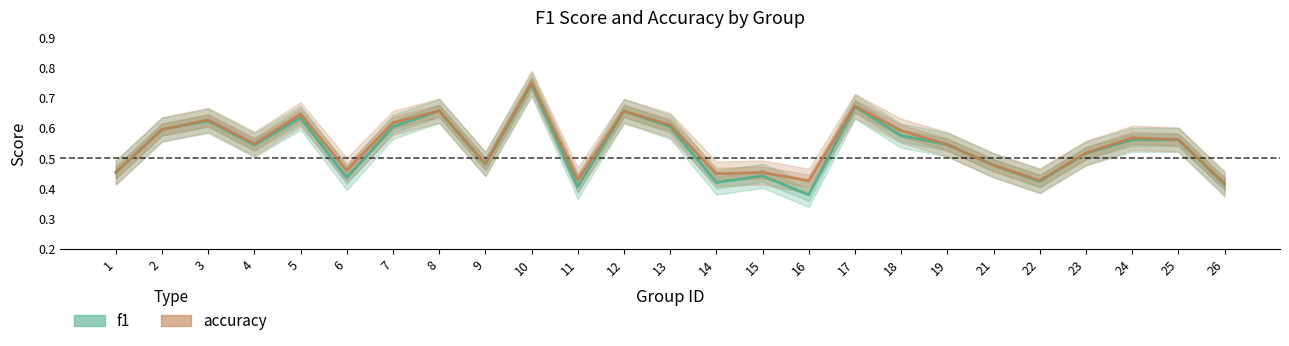

Reading right to left, transcribe all the data shown in this chart.

f1: 26=0.4	25=0.6	24=0.6	23=0.5	22=0.4	21=0.5	19=0.5	18=0.6	17=0.7	16=0.4	15=0.4	14=0.4	13=0.6	12=0.7	11=0.4	10=0.7	9=0.5	8=0.7	7=0.6	6=0.4	5=0.6	4=0.5	3=0.6	2=0.6	1=0.5
accuracy: 26=0.4	25=0.6	24=0.6	23=0.5	22=0.4	21=0.5	19=0.5	18=0.6	17=0.7	16=0.4	15=0.5	14=0.4	13=0.6	12=0.7	11=0.4	10=0.8	9=0.5	8=0.7	7=0.6	6=0.5	5=0.6	4=0.5	3=0.6	2=0.6	1=0.5